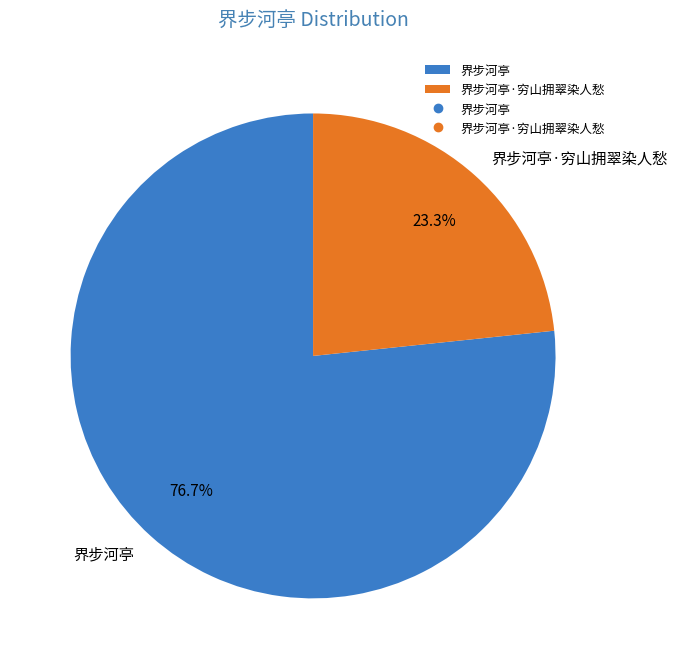

Is it true that 界步河亭 is 66% of the pie?

False